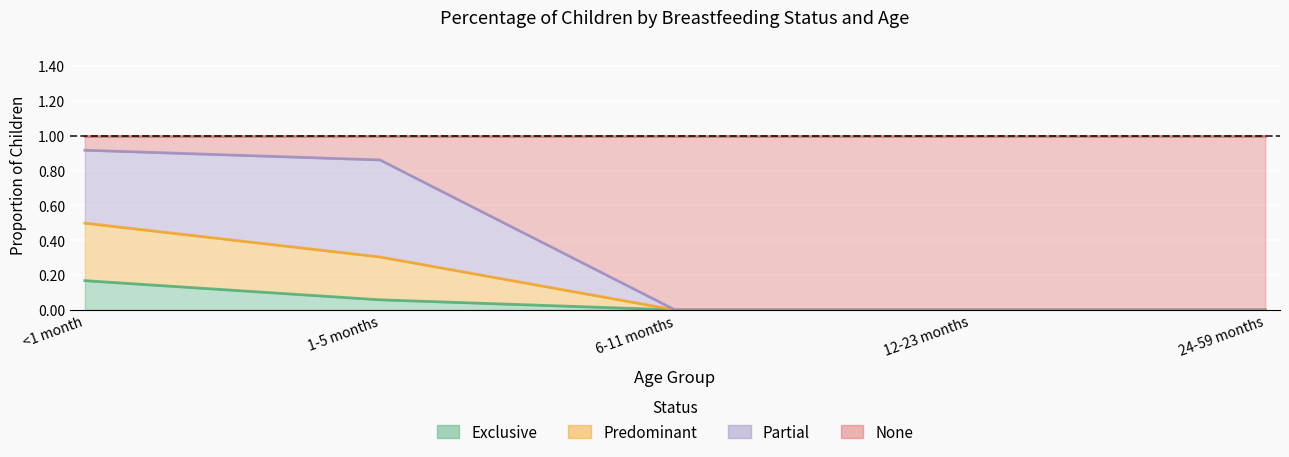

Which category has the highest value in the Exclusive series?

<1 month